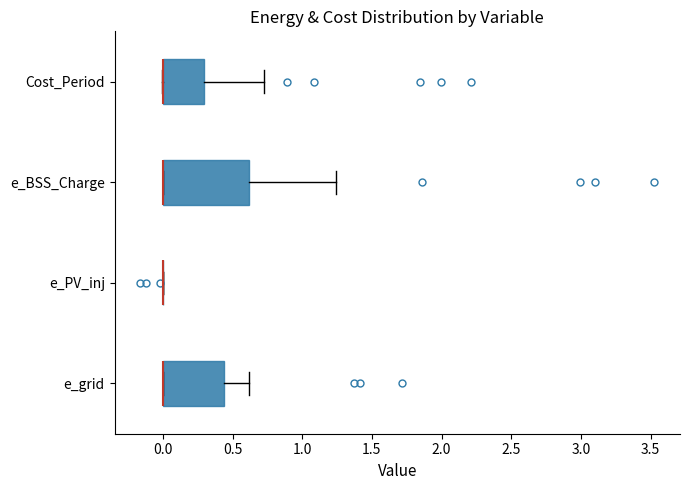

Which box is the widest, from its left edge to its right edge?

e_BSS_Charge